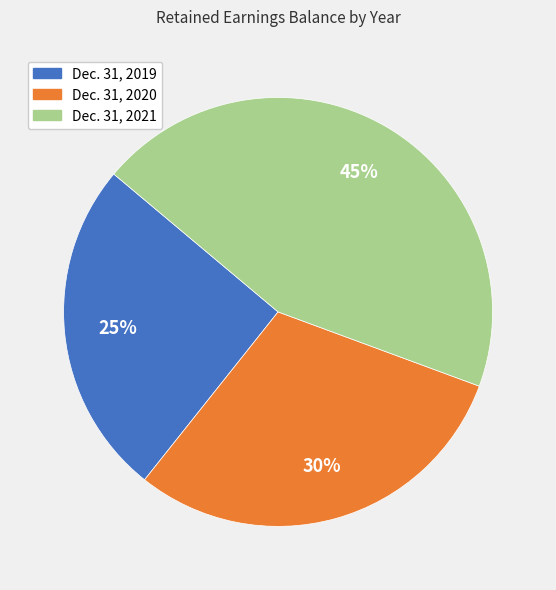

What percentage is the Dec. 31, 2021 slice, to the nearest percent?

45%